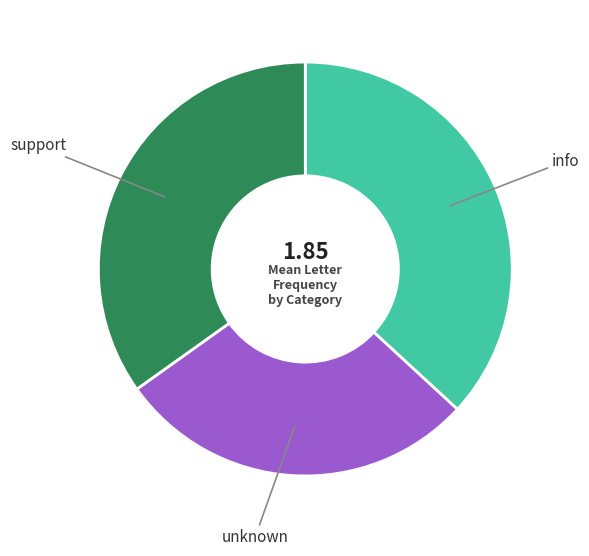

Does any single category account for the majority?

No